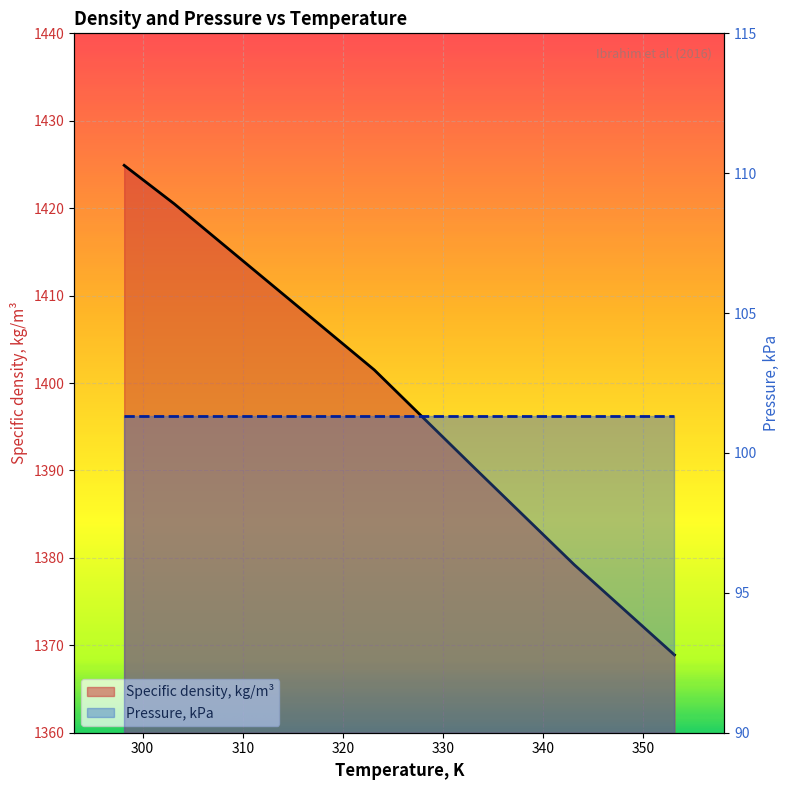

True or false: there are more than 2 points higher than both neighbors.

False